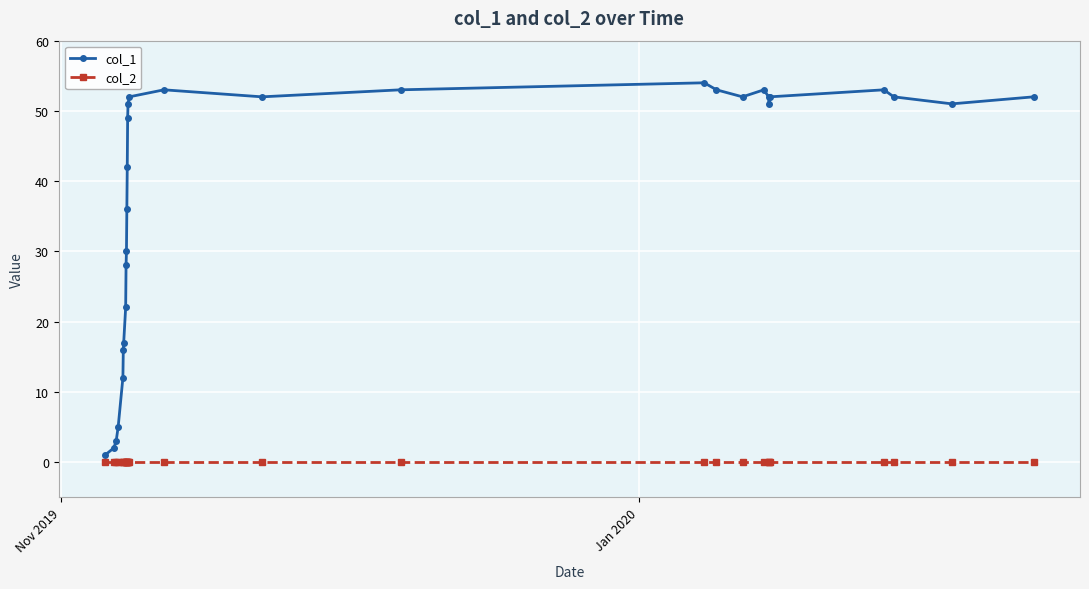

True or false: col_2 and col_1 intersect in this chart.

False